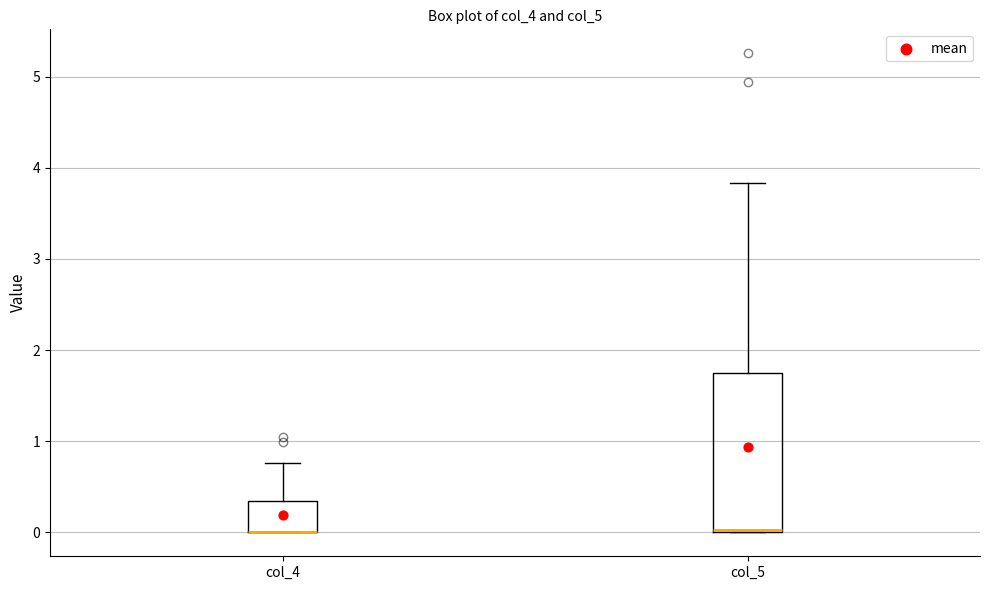

Where does the upper whisker of the box for col_4 end on the y-axis? The values are not printed on the chart, so give them approximately, as read against the axis.

0.8